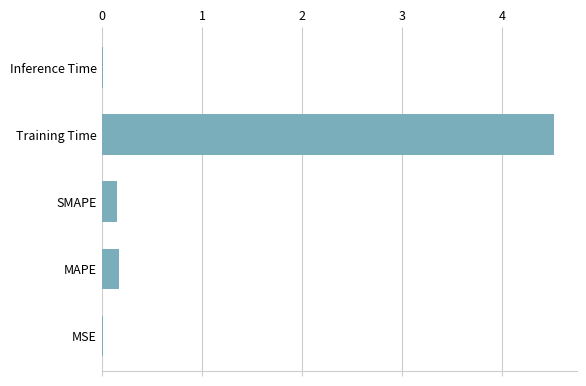

Which has a higher value, MAPE or MSE?

MAPE